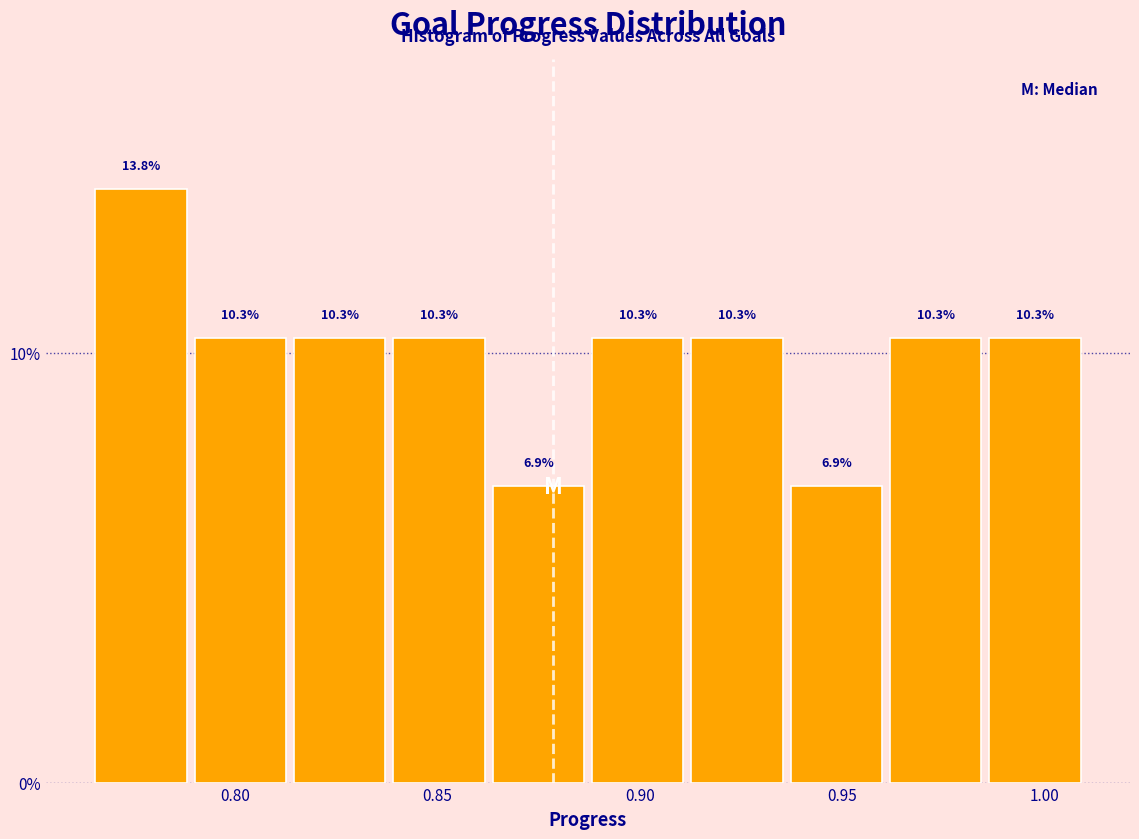

How tall is the bar that spans 0.865 to 0.885 on the x-axis? The bar edges are not printed on the chart, so give them approximately, as read against the axis.

6.9